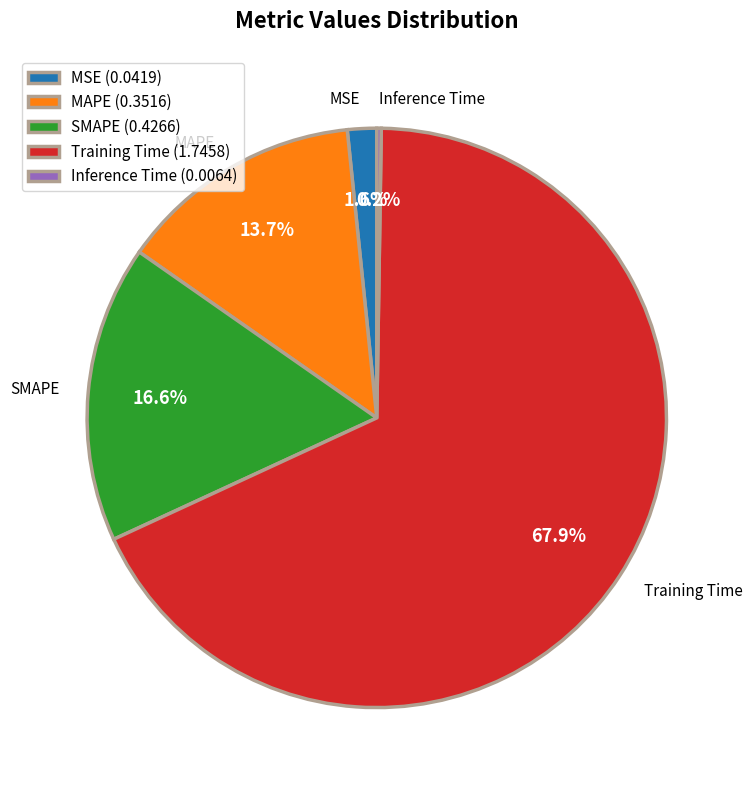

What is the majority slice?

Training Time